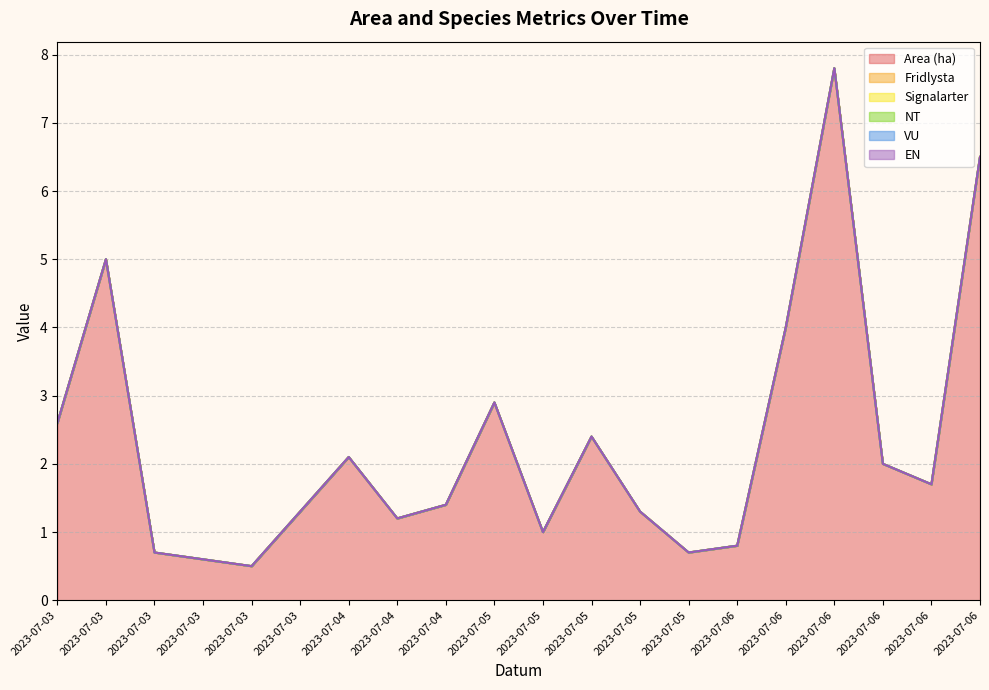

The value of Fridlysta at 2023-07-06 is 0.0. True or false?

True